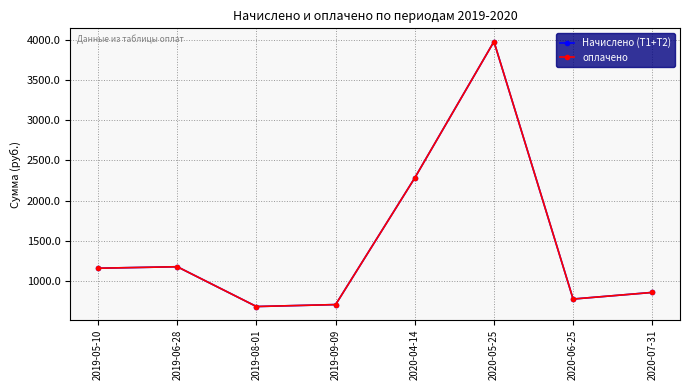

True or false: оплачено has a value of 859.9 at 2020-07-31.

True